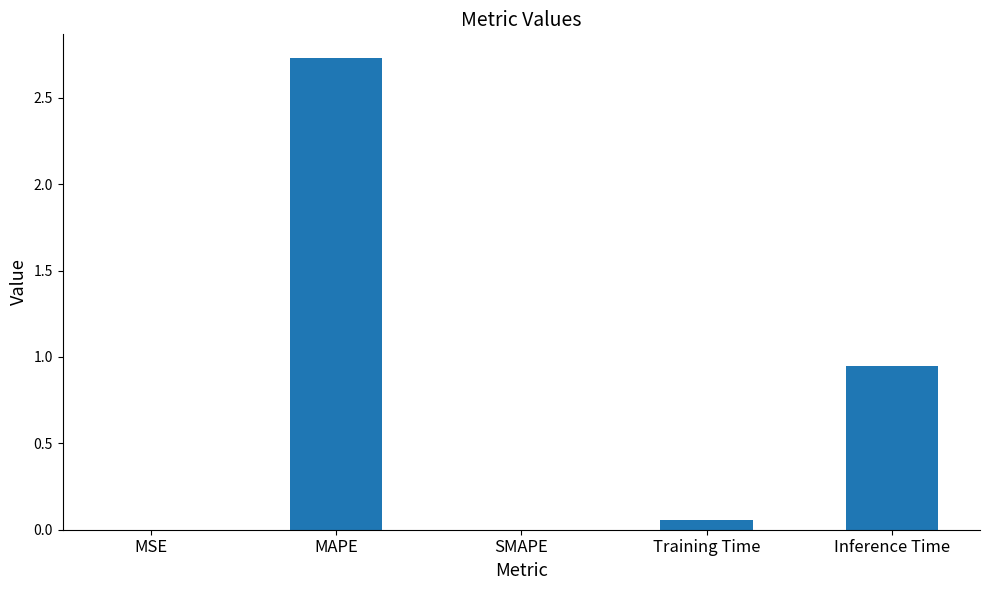

What is the change in value from SMAPE to Training Time?

+0.1